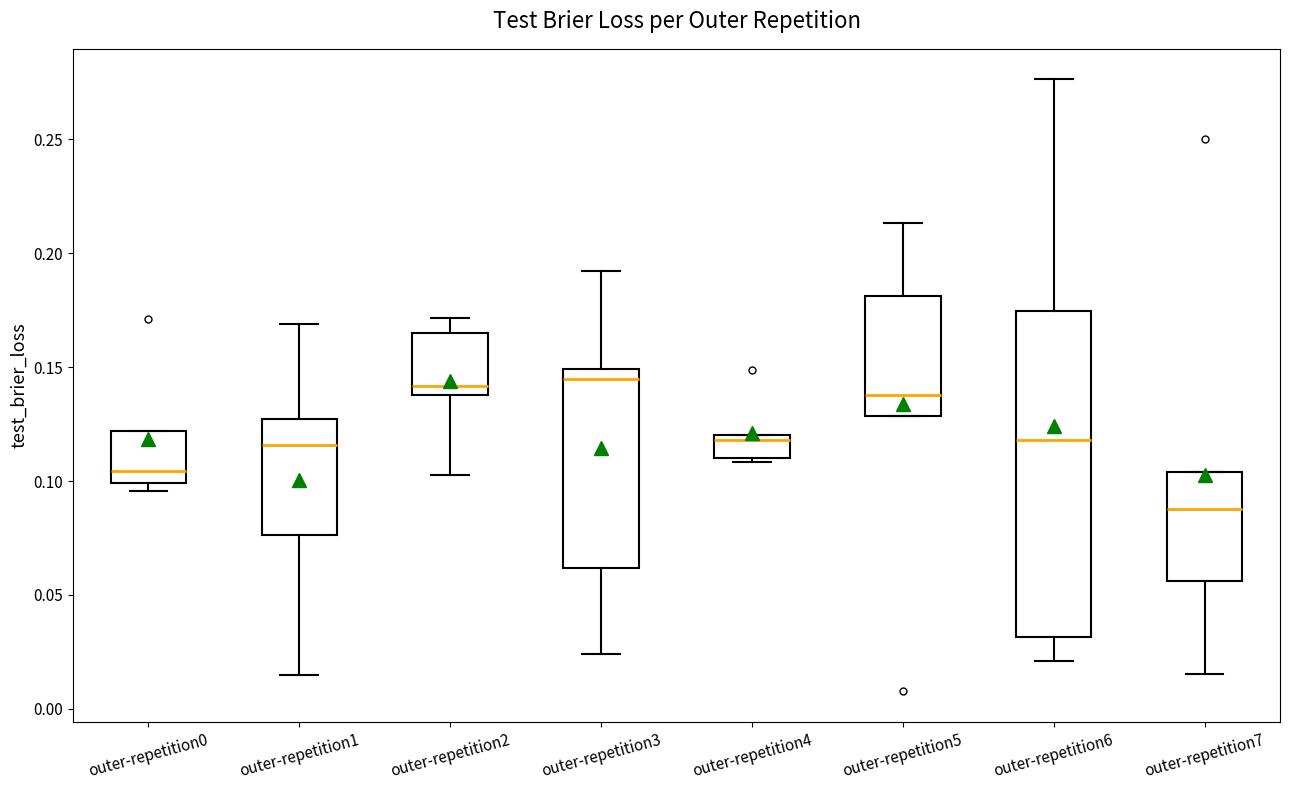

Which box is the tallest, from its lower edge to its upper edge?

outer-repetition6